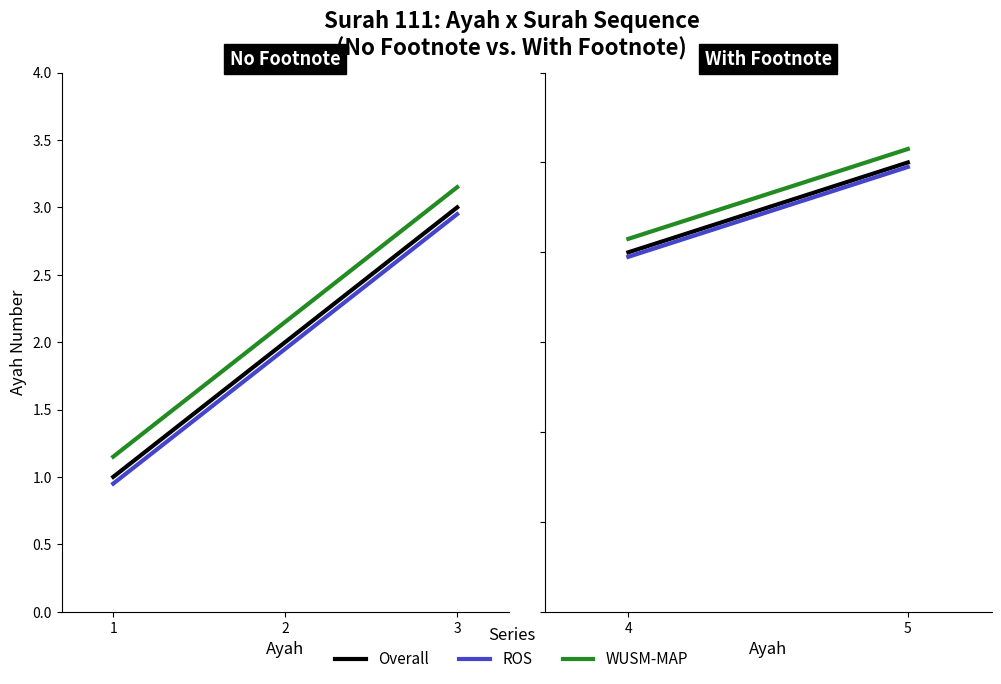

What is the difference between the maximum and minimum values in the WUSM-MAP series?

2.0